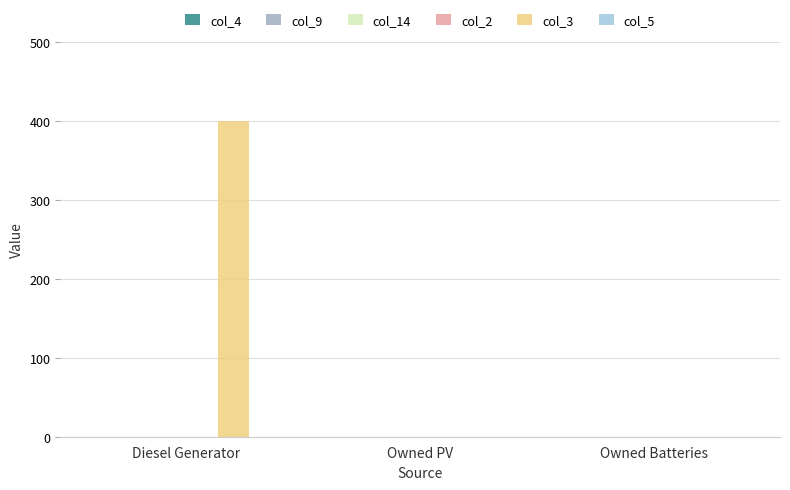

What is the maximum value shown in the chart?

400